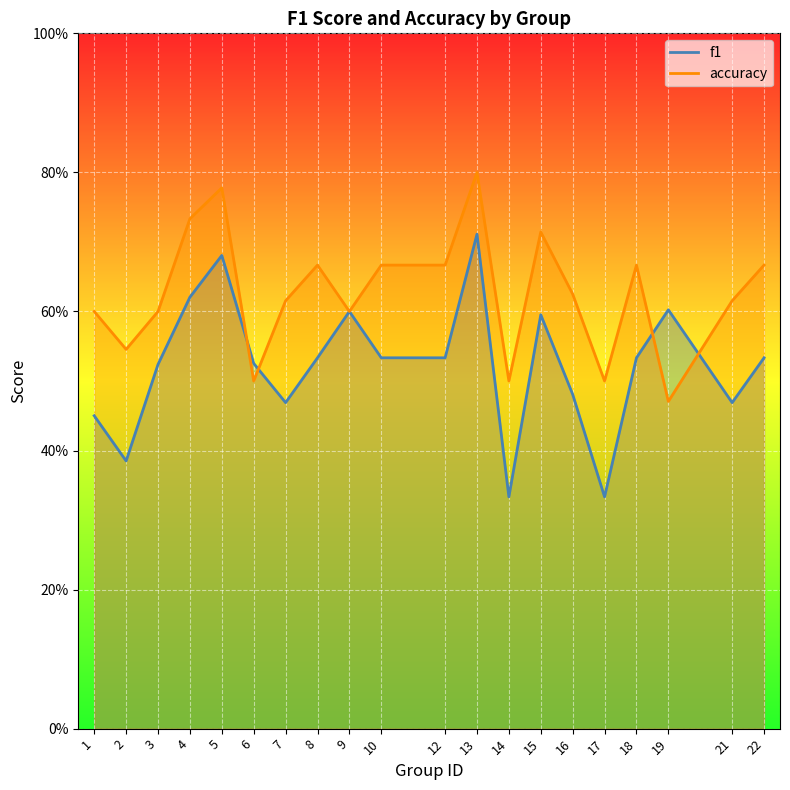

How many times do accuracy and f1 cross each other?

4